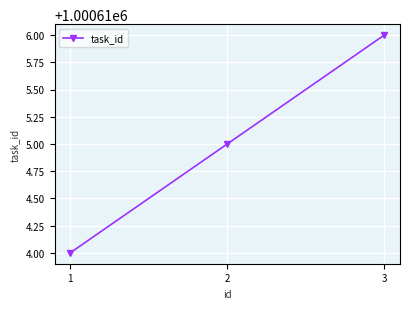

True or false: the data shows 1610378 at 2.

False